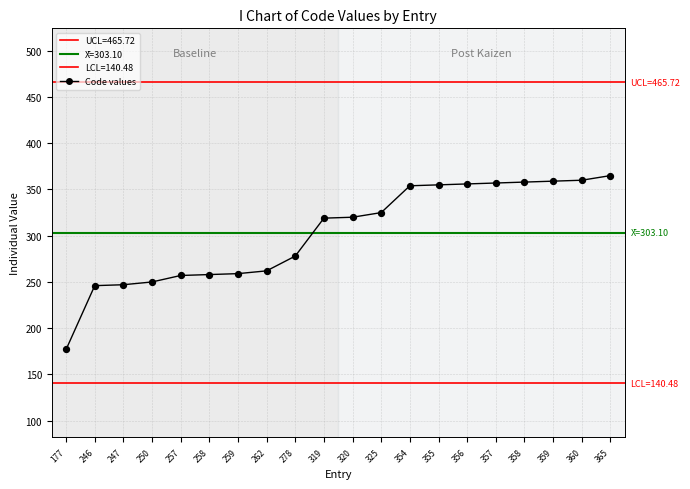

What is the change in value from 257 to 325?

+68